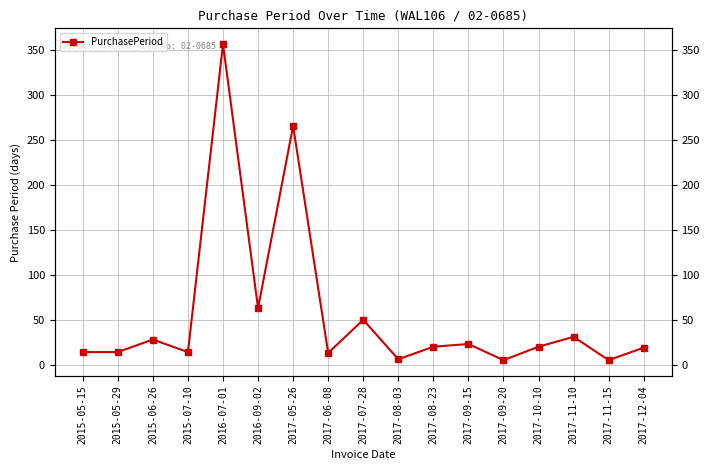

Which has a higher value, 2017-11-10 or 2015-05-15?

2017-11-10